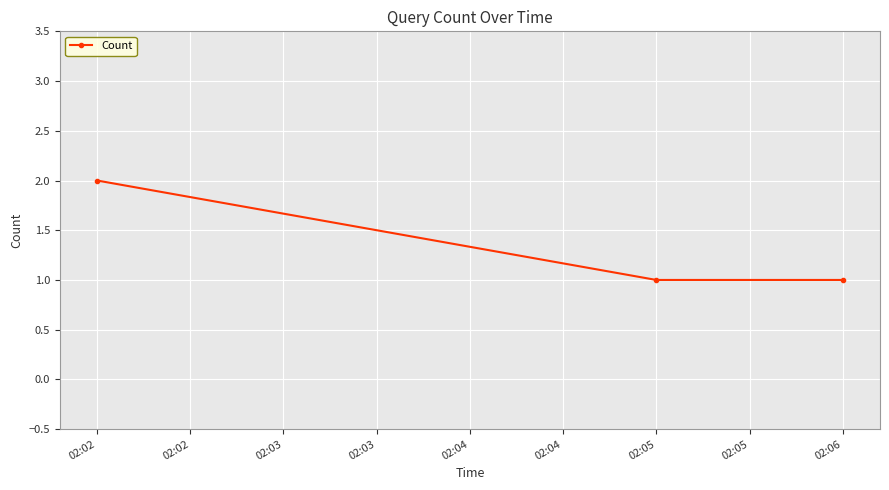

Is it true that the value at 02:02 is 2?

True